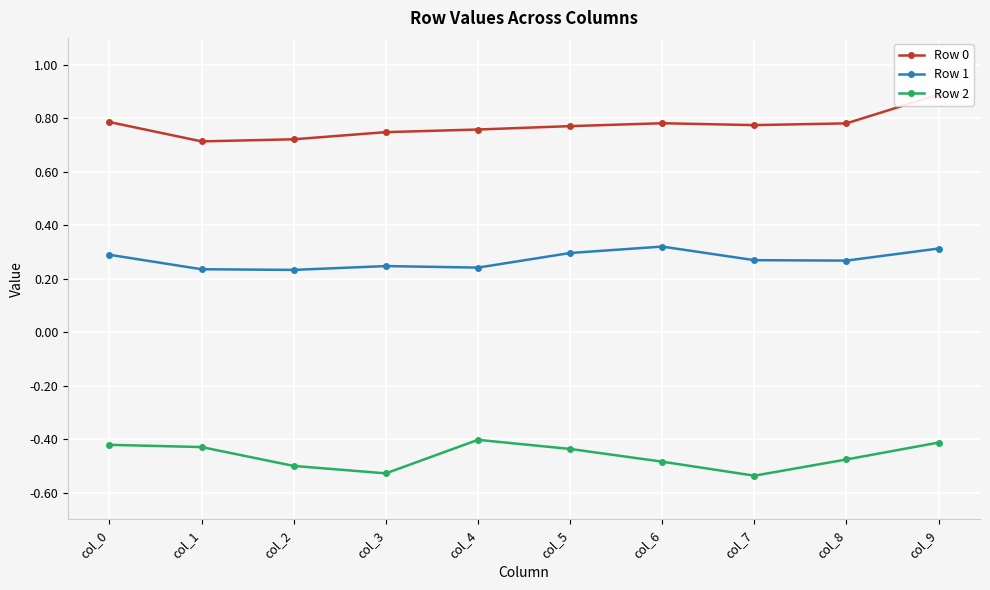

Between col_4 and col_7, which is larger?

col_7